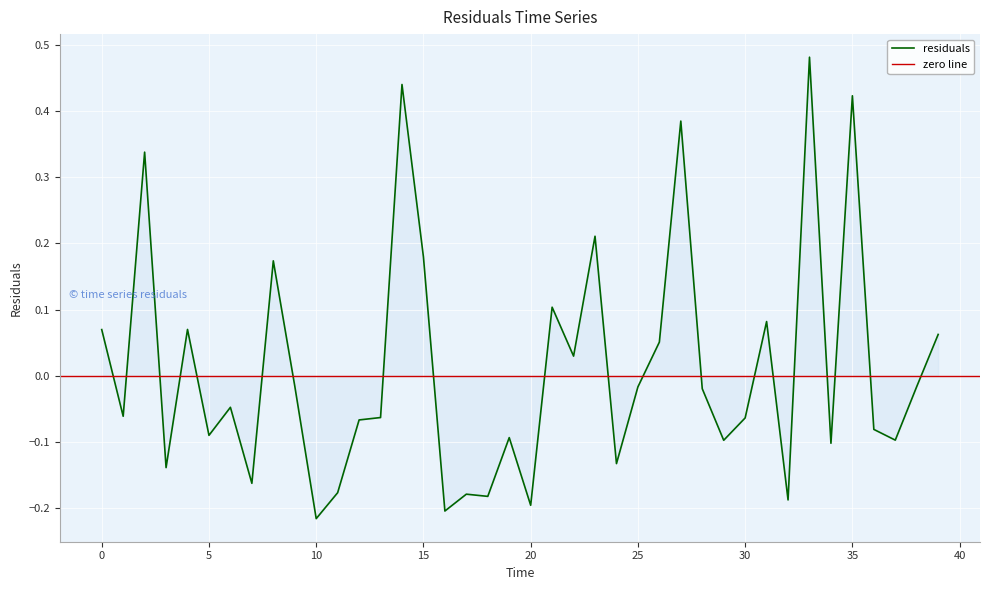

Where is the first local maximum?

2.0